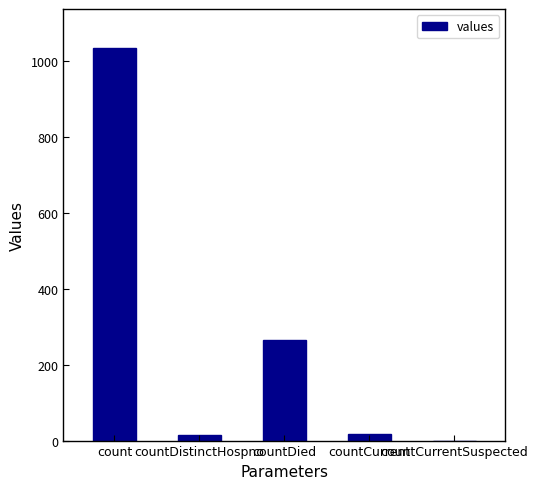

What is the sum of all values?

1334